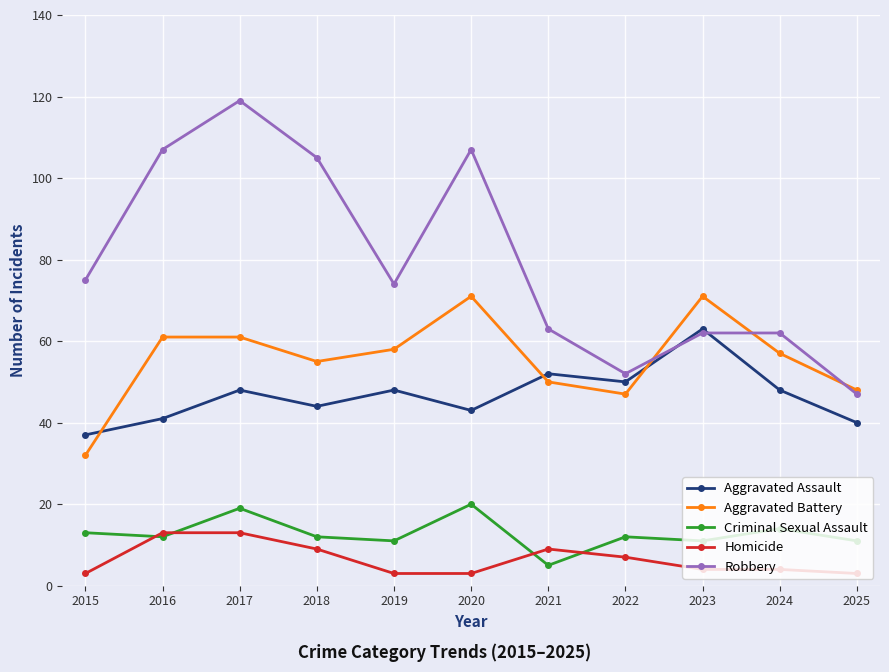

Reading left to right, extract all data points from this chart.

Aggravated Assault: 37	41	48	44	48	43	52	50	63	48	40
Aggravated Battery: 32	61	61	55	58	71	50	47	71	57	48
Criminal Sexual Assault: 13	12	19	12	11	20	5	12	11	14	11
Homicide: 3	13	13	9	3	3	9	7	4	4	3
Robbery: 75	107	119	105	74	107	63	52	62	62	47